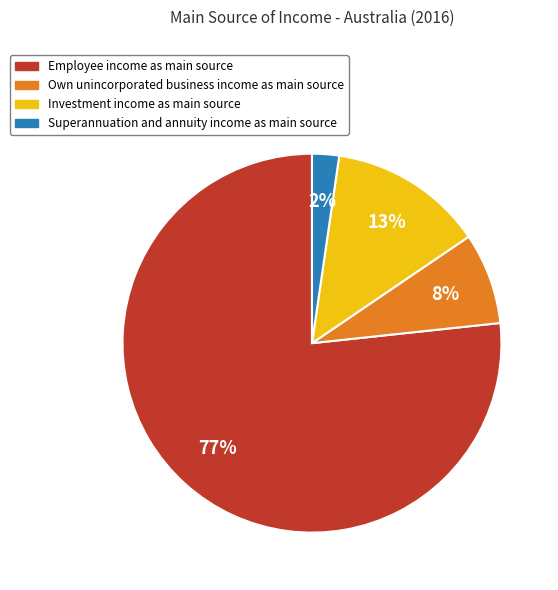

To the nearest percent, what is the average slice percentage?

25%